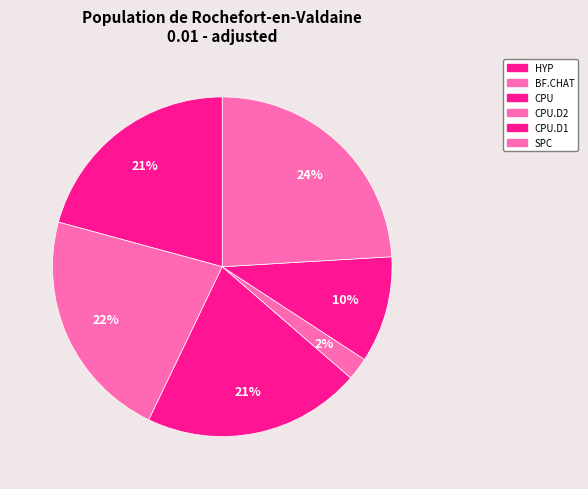

How many segments does this pie chart have?

6